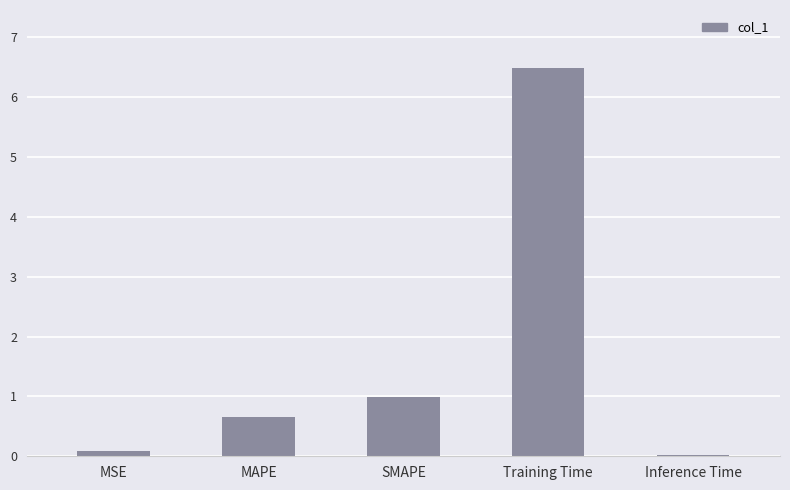

Which has a higher value, SMAPE or MAPE?

SMAPE